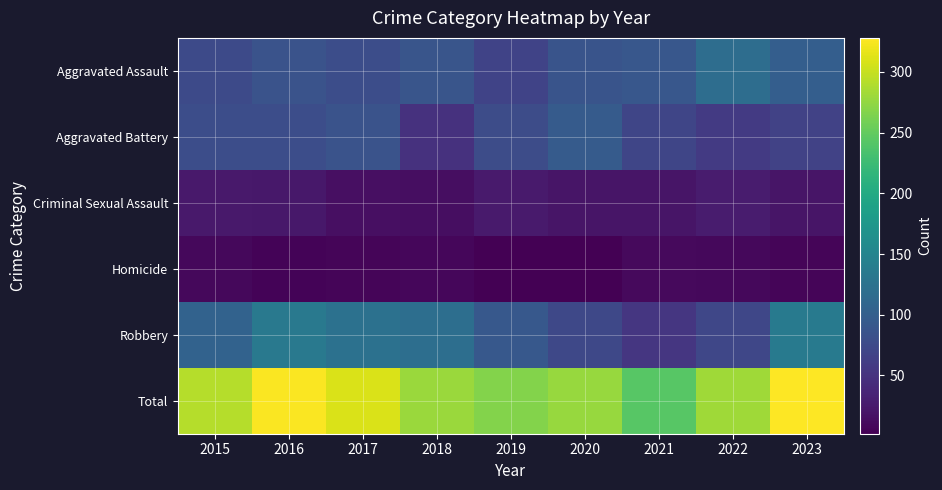

Which label corresponds to the largest value in the chart?

2023